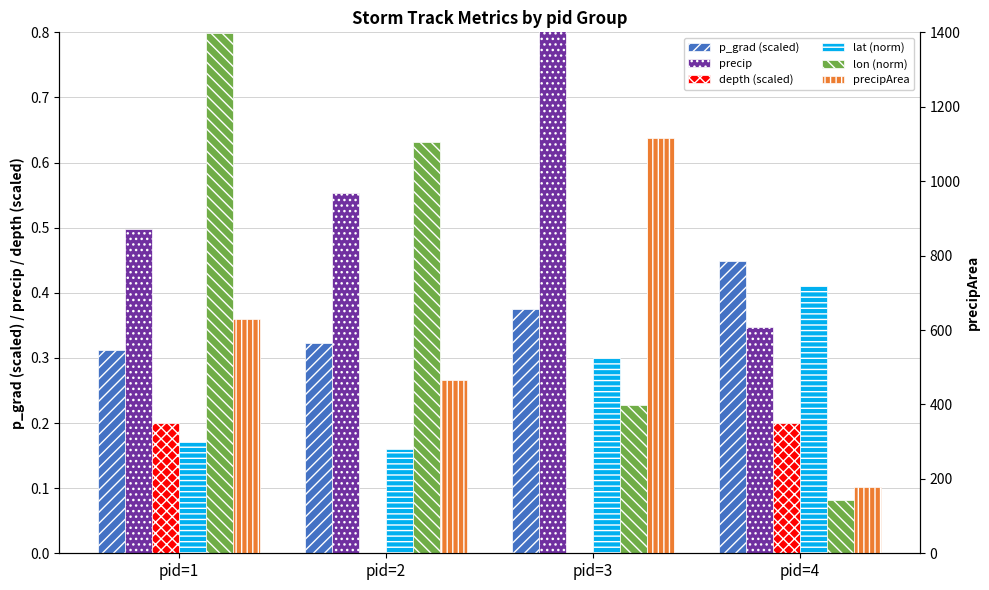

What is the value of the precipArea bar at the 2nd from the left?

465.0